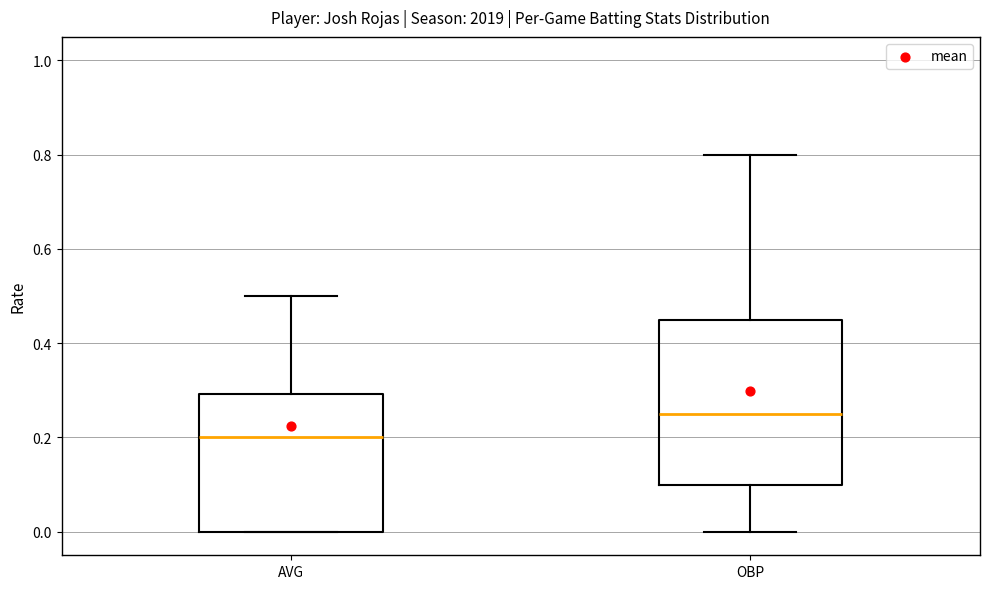

Comparing the boxes themselves (not the whiskers), which one is the tallest?

OBP